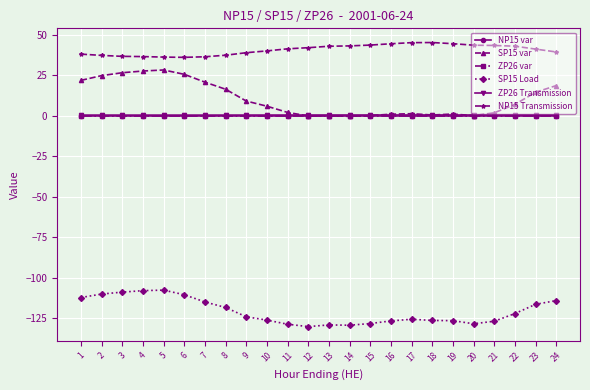

What is the difference between the highest and lowest values at 16?

171.1